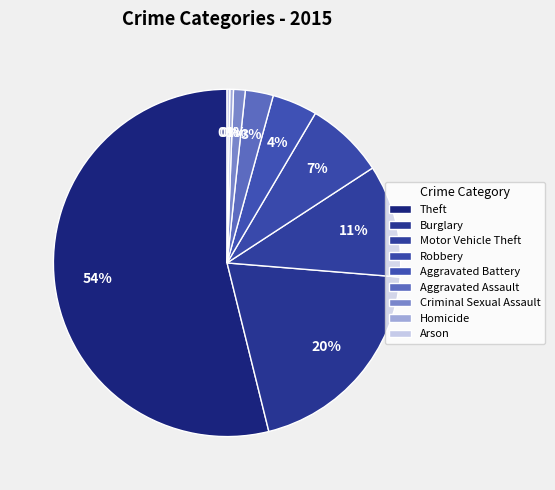

Is there a majority slice in this chart?

Yes